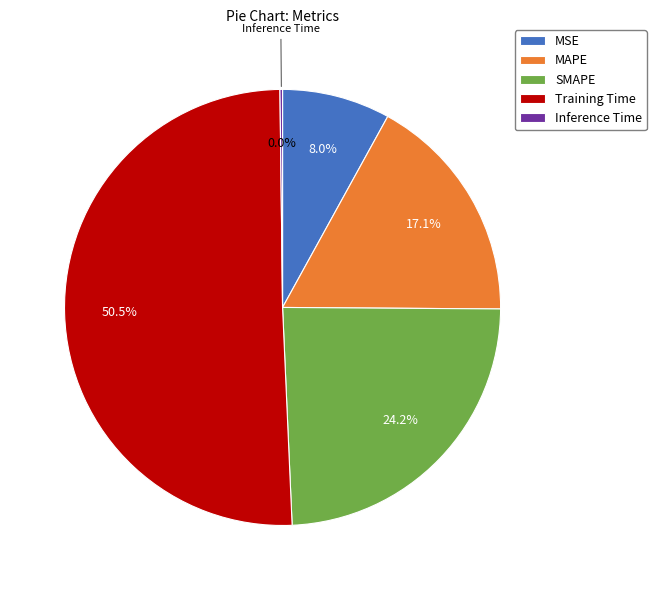

What is the majority slice?

Training Time